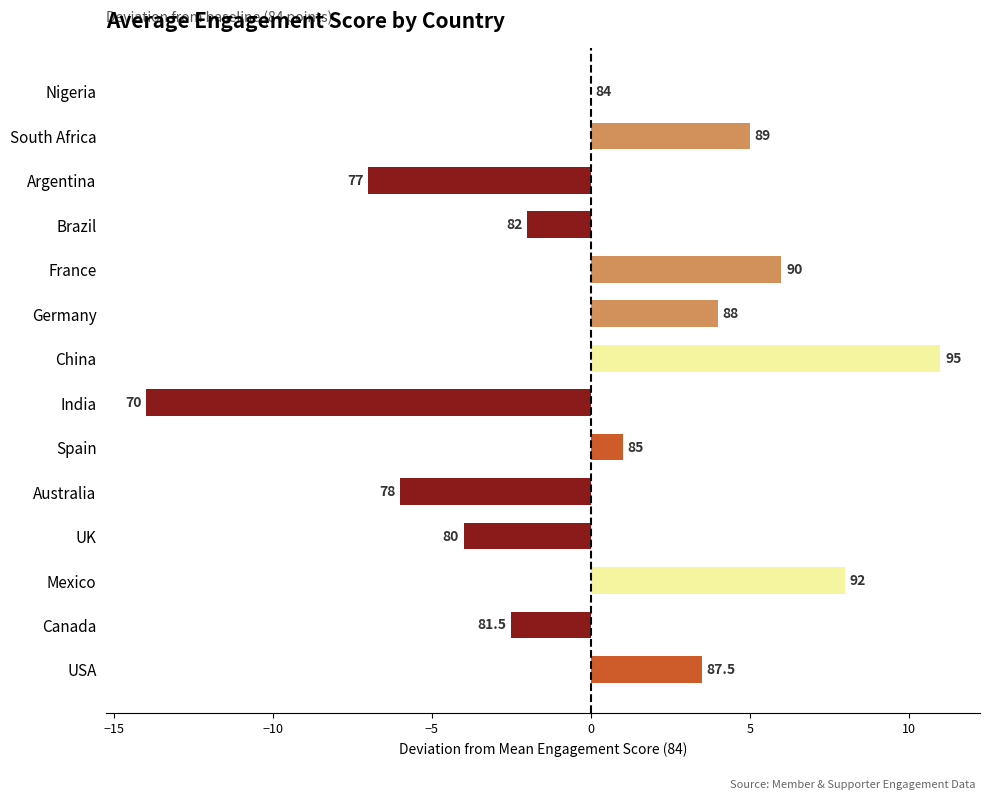

Are the bars horizontal?

Yes